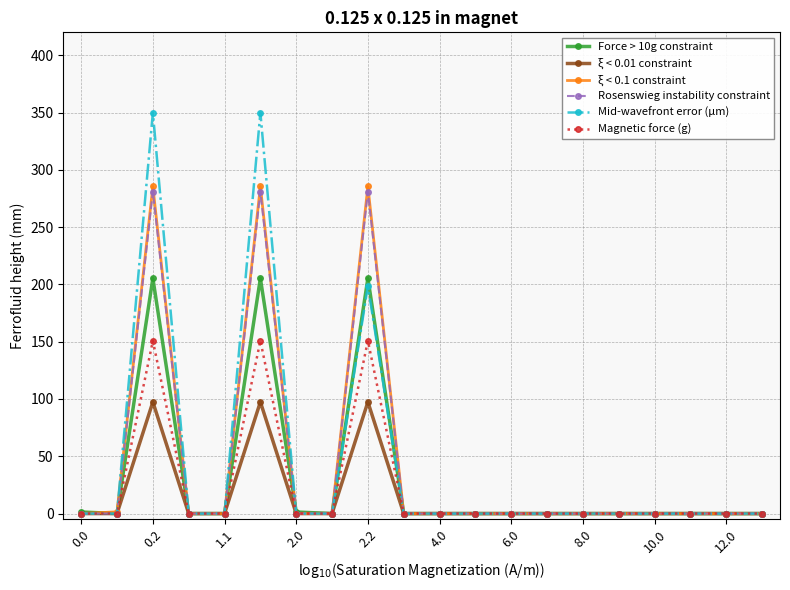

Which series has the widest spread of values?

Mid-wavefront error (μm)